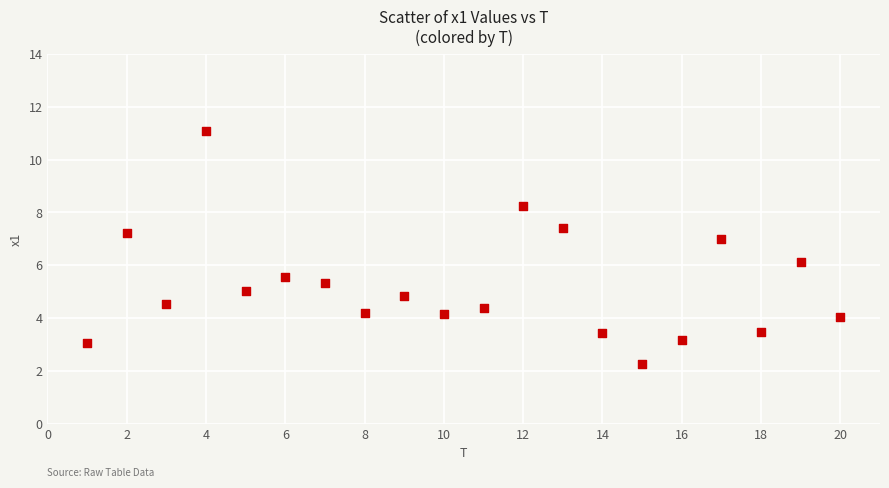

What is the range of Y values (max minus min)?

8.8